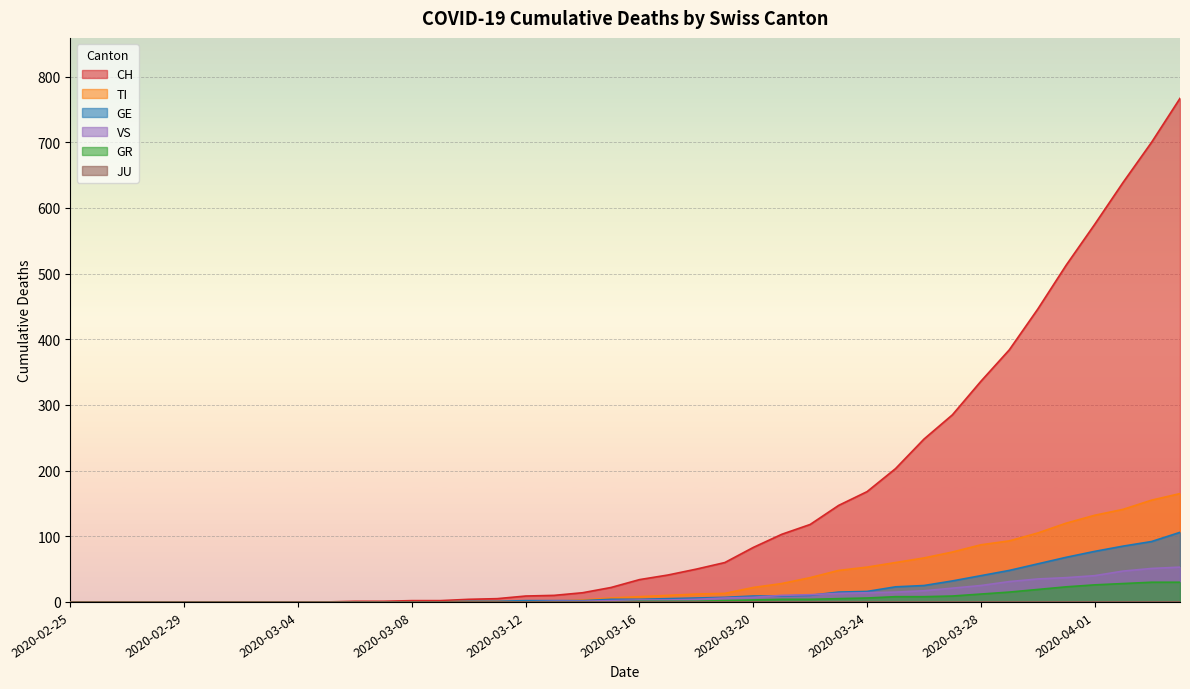

Which series has the largest total across all categories?

CH